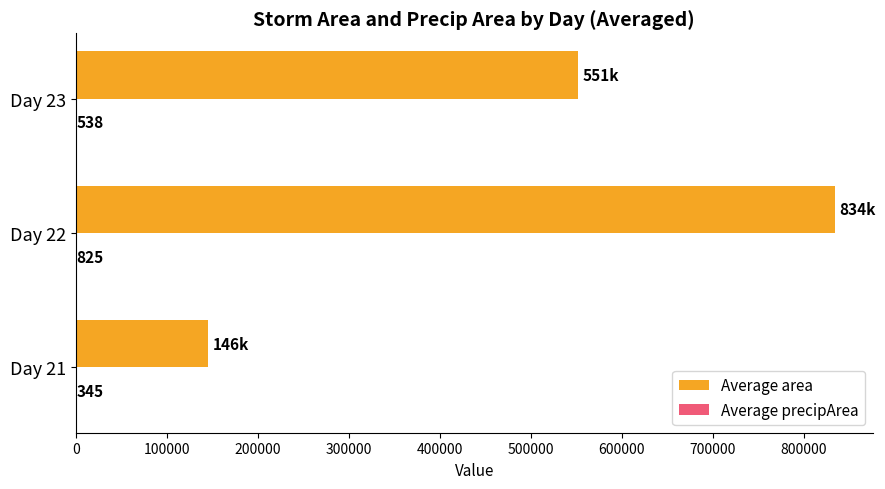

Between Day 21 and Day 23, which series saw the biggest shift?

Average area